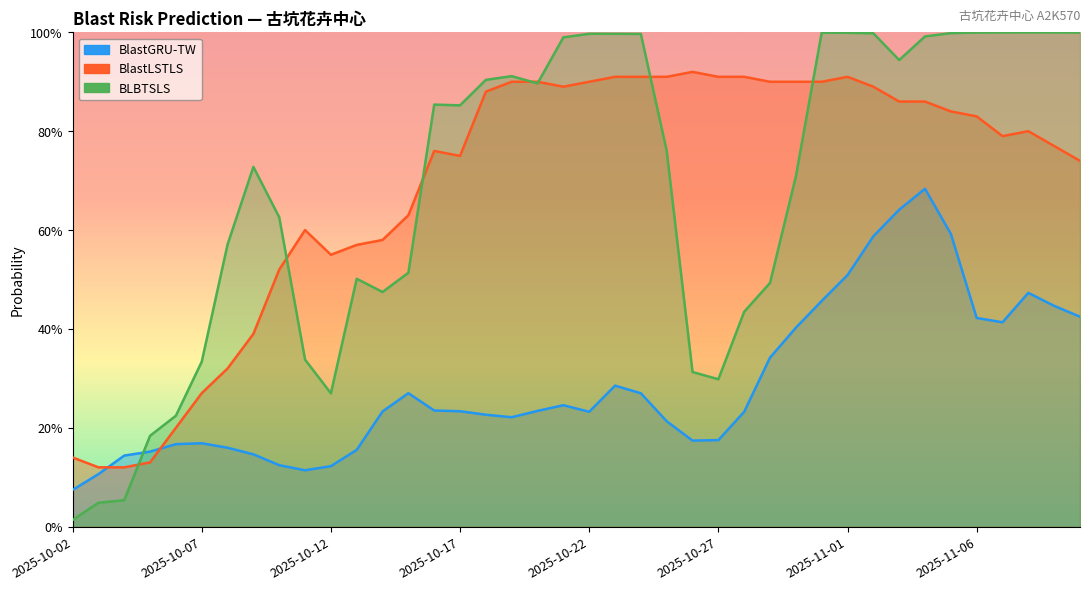

At which label is BlastLSTLS closest to 0?

2025-10-03